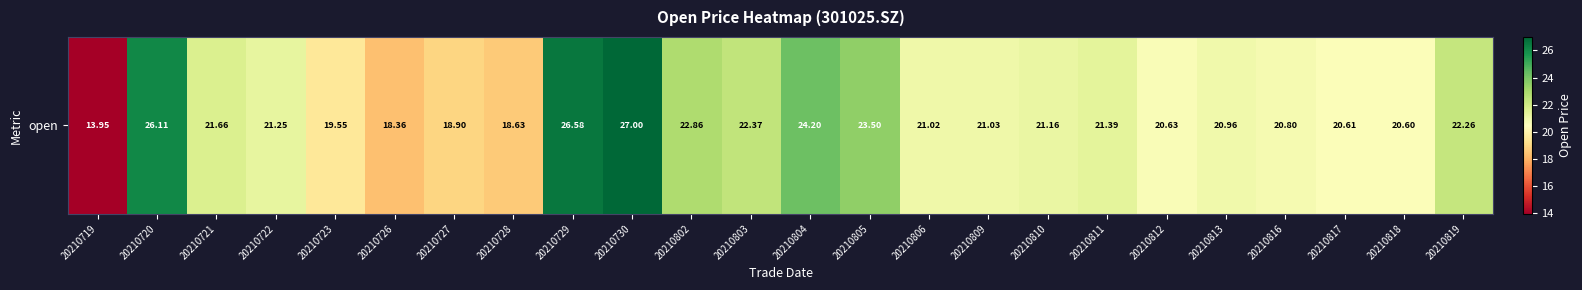

What is the difference between the maximum and second lowest values?

8.6